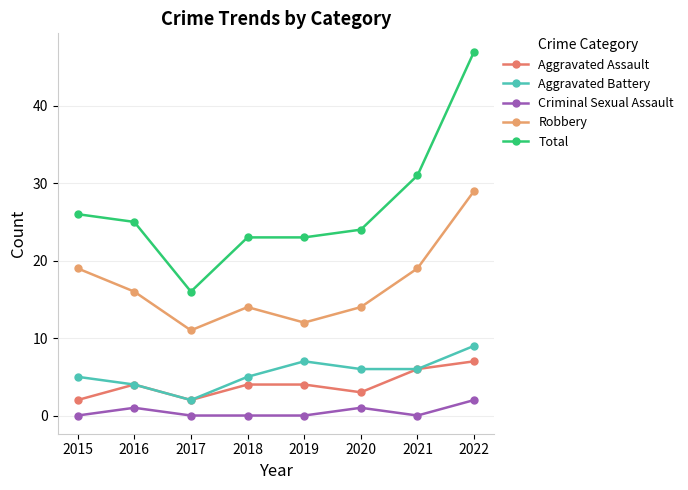

Which series has the largest range (max minus min)?

Total